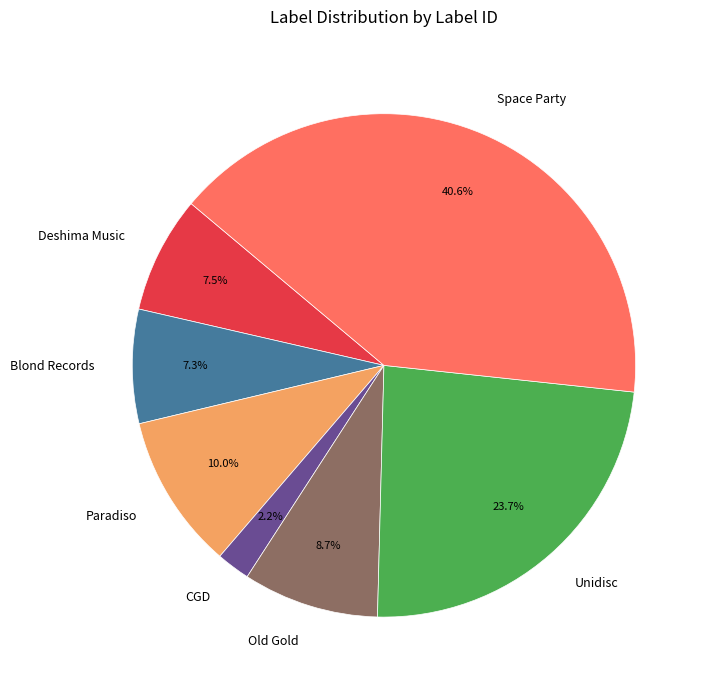

What percentage is NOT represented by CGD?

97.8%